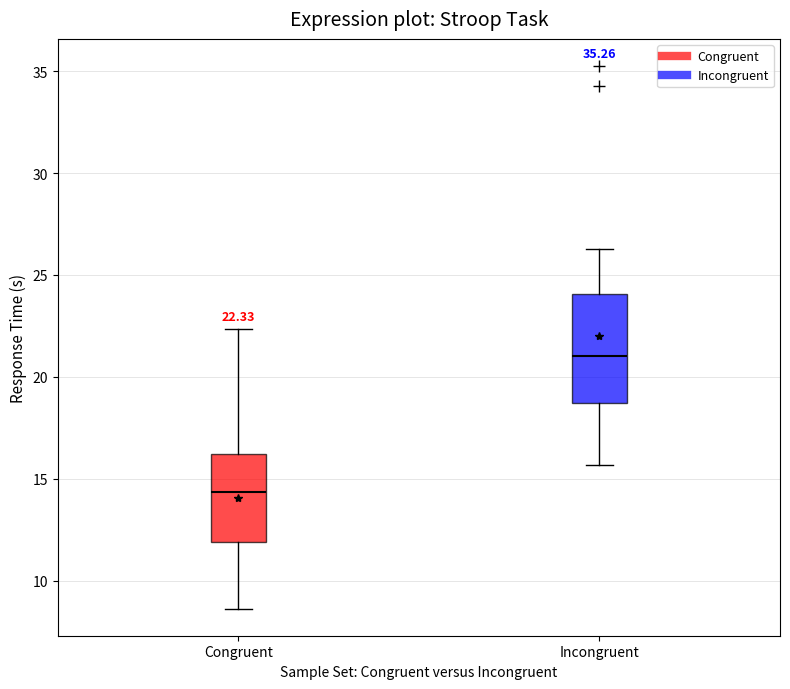

Which box has the lowest median line?

Congruent